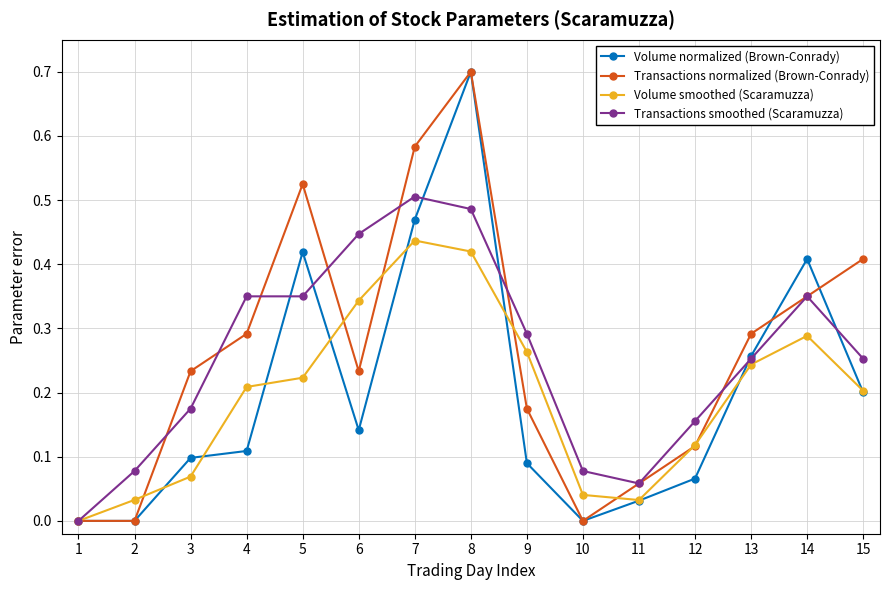

Does the chart display data point markers on the line(s)?

Yes